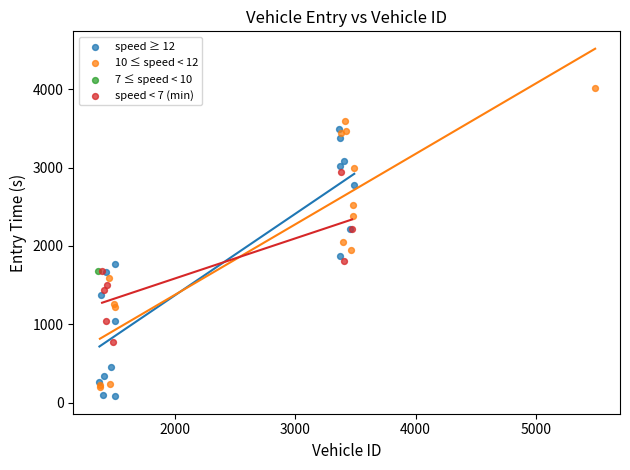

Which series contains the highest Y value?

10 ≤ speed < 12